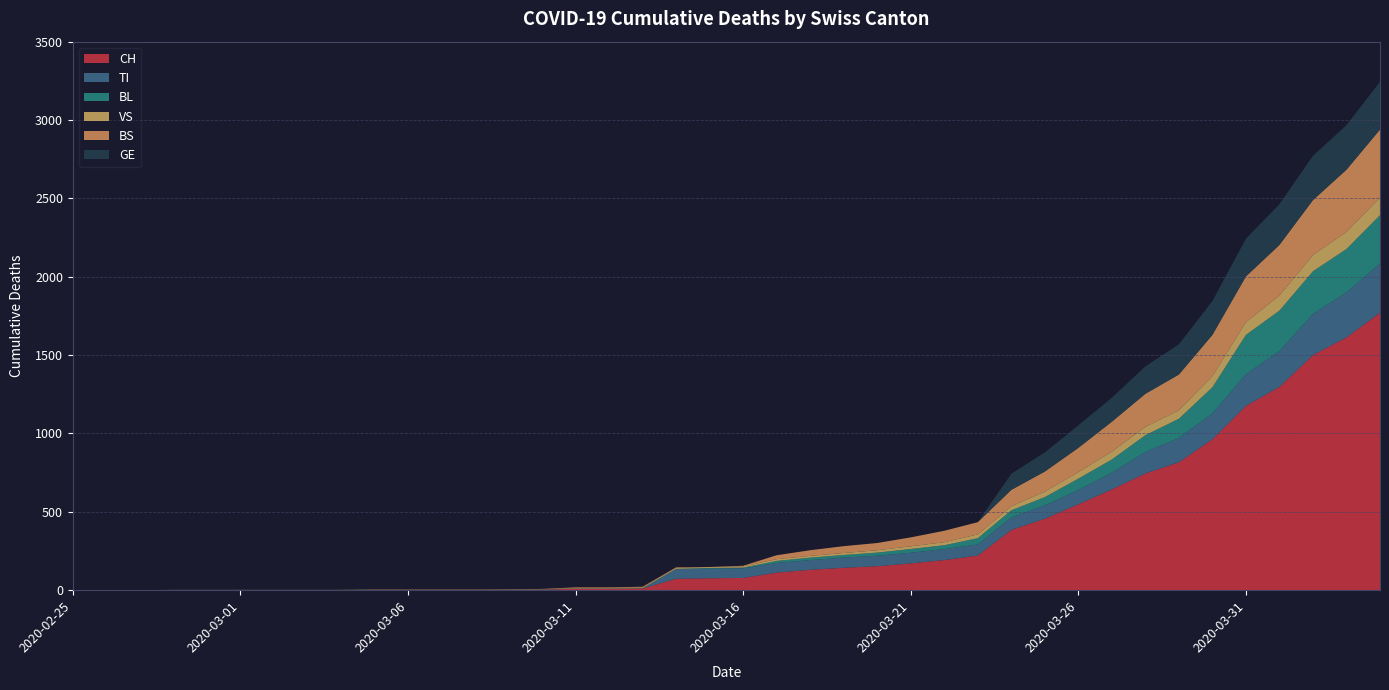

Reading right to left, list all the values displayed in this chart.

CH: 1770	1613	1500	1297	1176	963	816	745	643	548	456	384	221	192	171	153	143	130	112	78	76	73	11	9	9	4	3	2	2	2	2	0	0	0	0	0	0	0	0	0
TI: 314	287	263	229	202	165	155	136	107	91	85	80	71	70	68	67	65	62	62	61	61	61	0	0	0	0	0	0	0	0	0	0	0	0	0	0	0	0	0	0
BL: 309	277	272	258	251	167	123	108	84	73	53	46	40	25	24	20	17	16	13	5	5	2	2	2	2	2	1	0	0	0	0	0	0	0	0	0	0	0	0	0
VS: 112	109	104	96	81	71	54	53	50	41	35	25	24	19	17	15	12	11	11	8	6	6	5	3	3	2	2	2	2	2	2	2	2	2	2	2	2	0	0	0
BS: 434	397	350	323	292	263	228	211	191	155	128	105	78	73	57	46	44	36	25	4	0	4	4	4	4	0	0	0	0	0	0	0	0	0	0	0	0	0	0	0
GE: 305	284	283	260	241	216	193	175	153	144	122	103	0	0	0	0	0	0	0	0	0	0	0	0	0	0	0	0	0	0	0	0	0	0	0	0	0	0	0	0